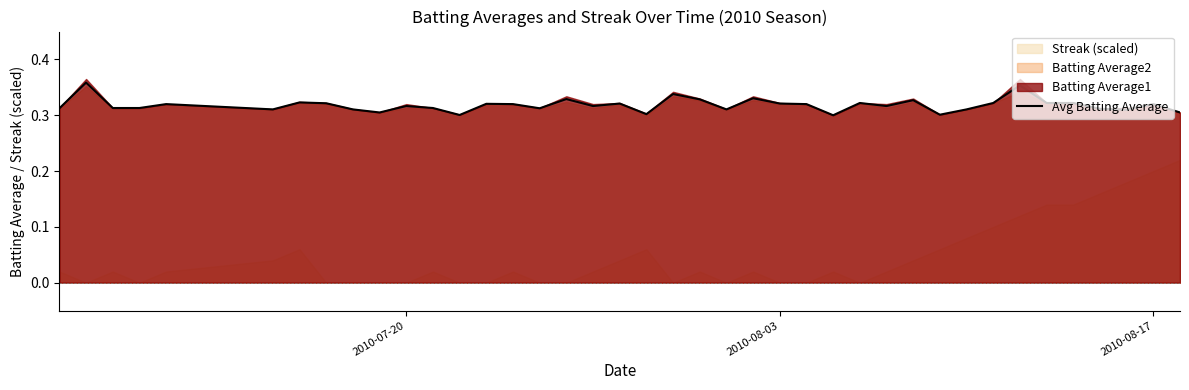

What is the maximum value shown in the chart?

0.4